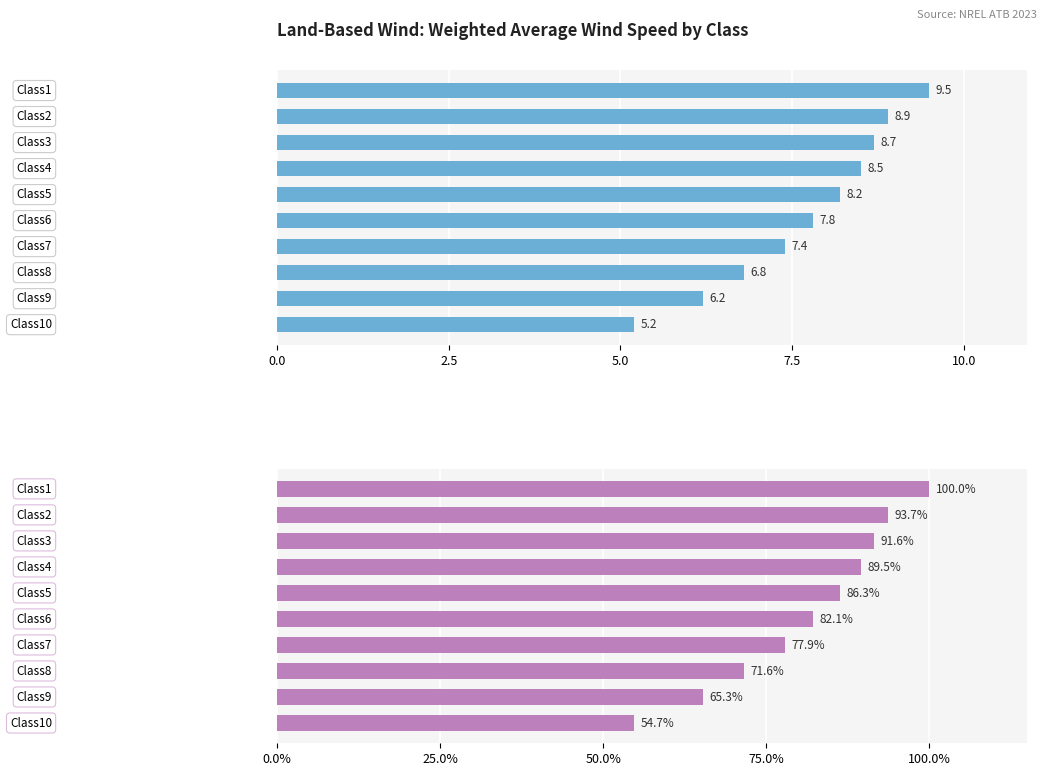

What is the difference between the highest and lowest values at 0.0?

90.5